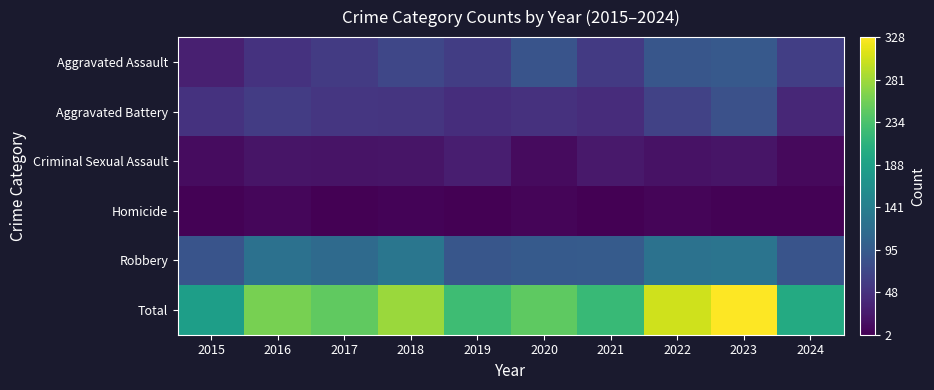

Which has a higher value, 2015 or 2024?

2024